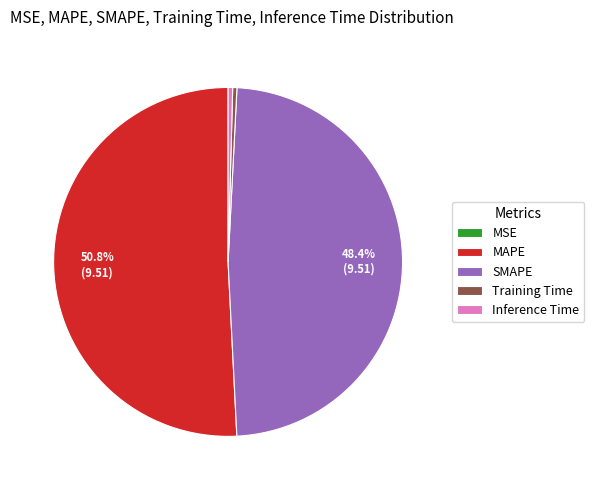

Approximately how many times larger is the value at MAPE compared to SMAPE?

1.0